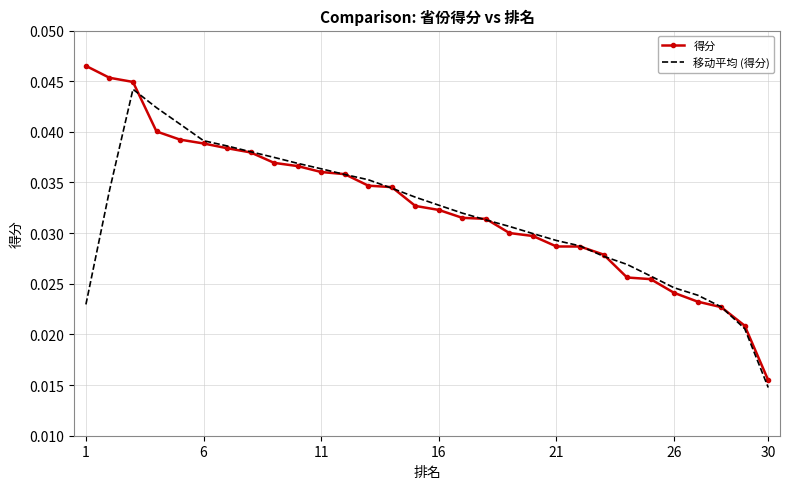

How many distinct data groups are displayed?

2